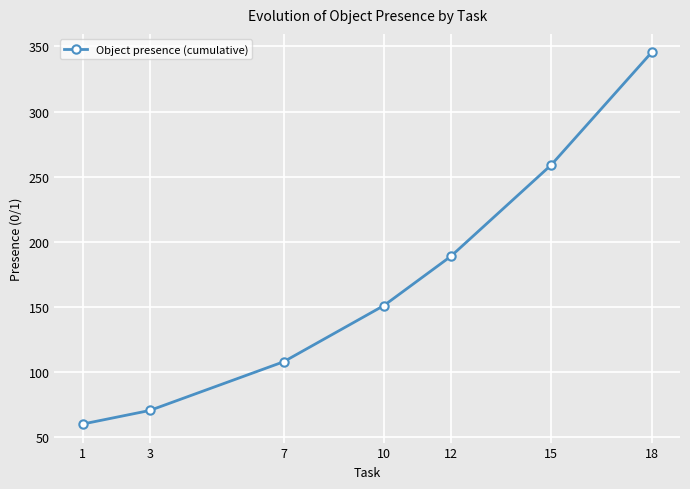

True or false: there are more than 2 points higher than both neighbors.

False